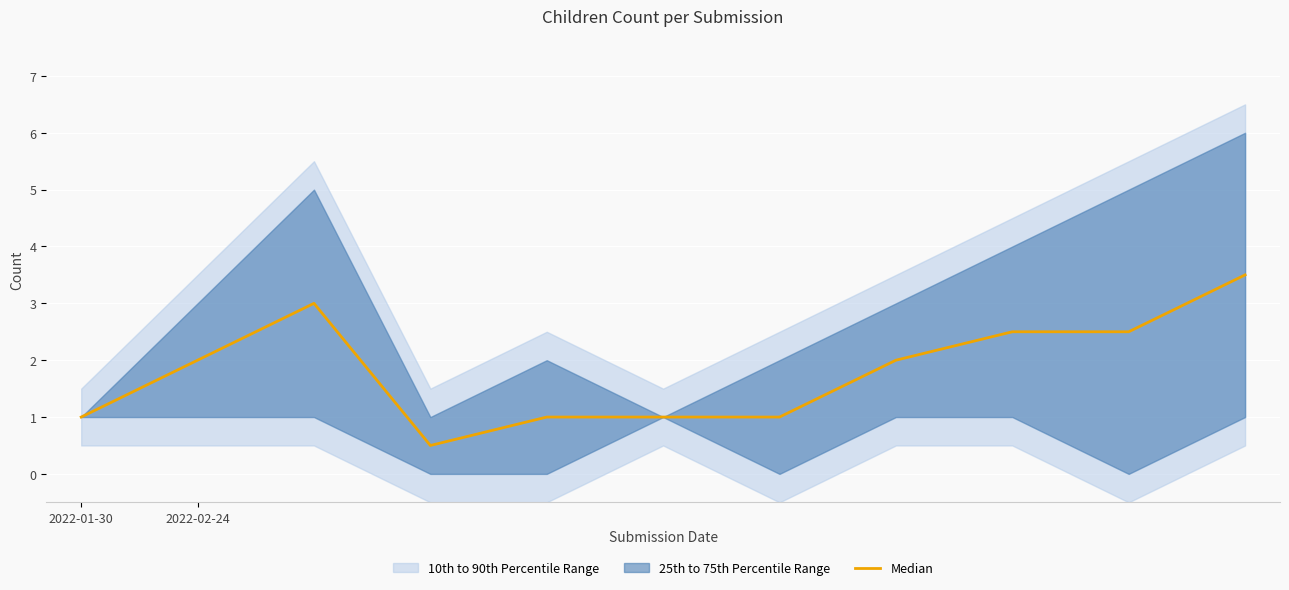

Which category has the lowest value across all series?

3